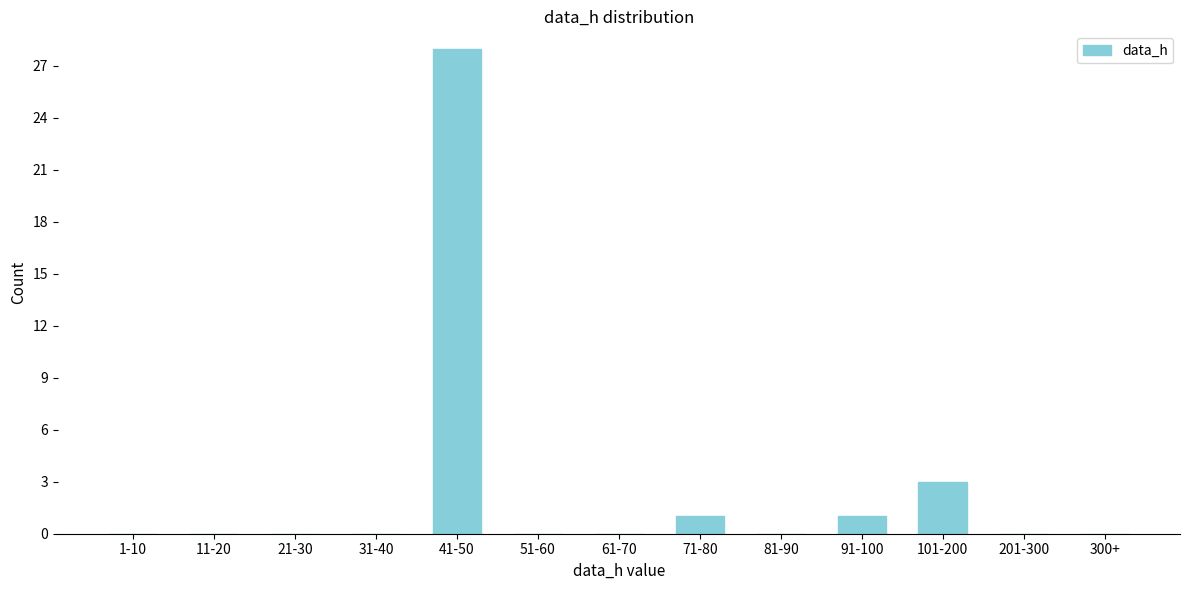

Reading left to right, transcribe all the data shown in this chart.

1-10=0	11-20=0	21-30=0	31-40=0	41-50=28	51-60=0	61-70=0	71-80=1	81-90=0	91-100=1	101-200=3	201-300=0	300+=0